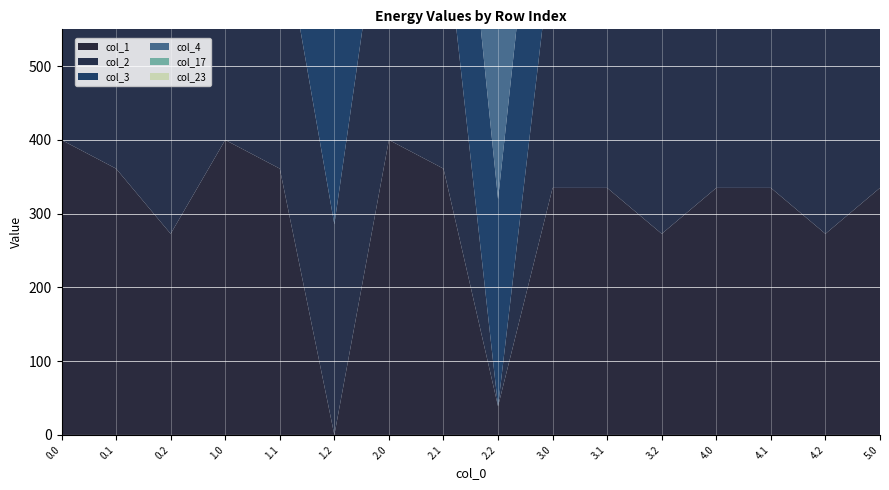

Reading left to right, list all the values displayed in this chart.

col_1: 0.0=400.0	0.1=361.1	0.2=272.7	1.0=400.0	1.1=361.1	1.2=0.0	2.0=400.0	2.1=361.1	2.2=38.8	3.0=335.0	3.1=335.0	3.2=272.7	4.0=335.0	4.1=335.0	4.2=272.7	5.0=335.0
col_2: 0.0=400.0	0.1=347.9	0.2=285.5	1.0=400.0	1.1=347.9	1.2=285.5	2.0=400.0	2.1=347.9	2.2=0.0	3.0=335.0	3.1=335.0	3.2=285.5	4.0=335.0	4.1=335.0	4.2=285.5	5.0=335.0
col_3: 0.0=400.0	0.1=342.7	0.2=130.9	1.0=400.0	1.1=342.7	1.2=281.0	2.0=400.0	2.1=342.7	2.2=281.0	3.0=335.0	3.1=335.0	3.2=281.0	4.0=335.0	4.1=335.0	4.2=281.0	5.0=335.0
col_4: 0.0=400.0	0.1=339.6	0.2=274.4	1.0=400.0	1.1=339.6	1.2=0.0	2.0=400.0	2.1=339.6	2.2=274.4	3.0=335.0	3.1=335.0	3.2=274.4	4.0=335.0	4.1=335.0	4.2=274.4	5.0=335.0
col_17: 0.0=400.0	0.1=400.0	0.2=0.0	1.0=400.0	1.1=400.0	1.2=0.0	2.0=400.0	2.1=400.0	2.2=0.0	3.0=335.0	3.1=335.0	3.2=335.0	4.0=335.0	4.1=335.0	4.2=335.0	5.0=335.0
col_23: 0.0=400.0	0.1=399.4	0.2=287.5	1.0=400.0	1.1=399.4	1.2=287.5	2.0=400.0	2.1=399.4	2.2=287.5	3.0=335.0	3.1=335.0	3.2=287.5	4.0=335.0	4.1=335.0	4.2=287.5	5.0=335.0